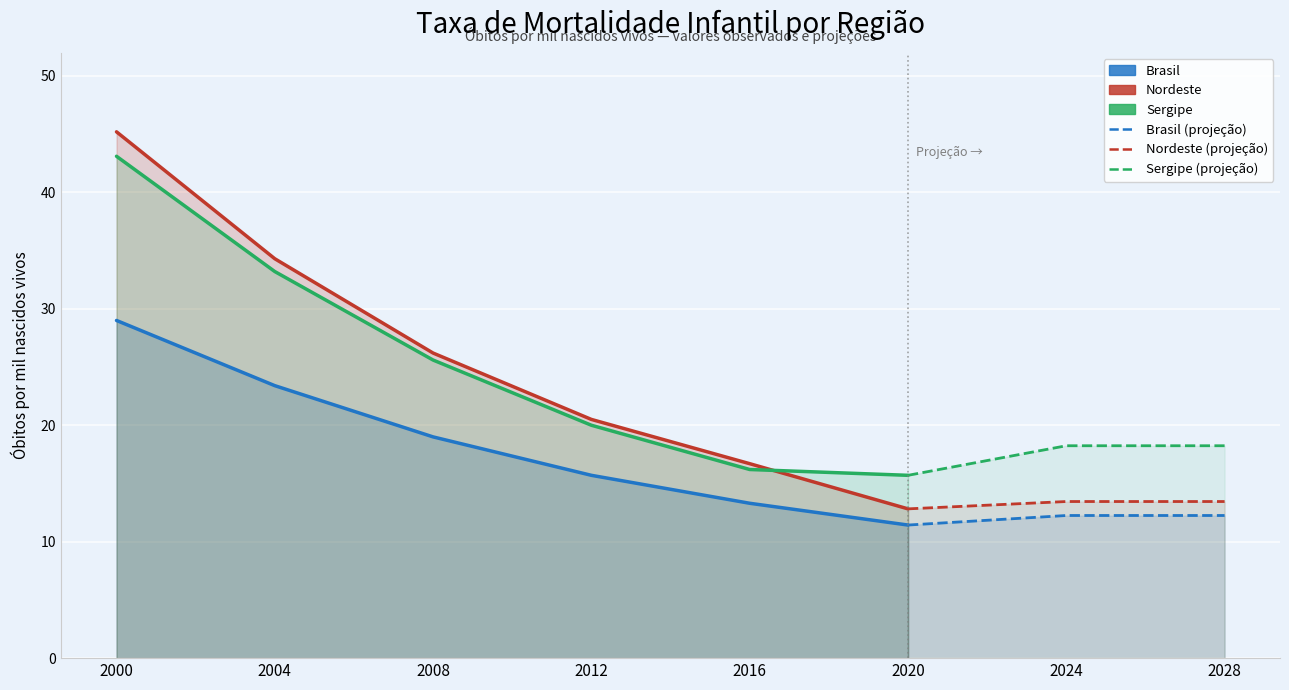

What is the approximate value of Nordeste at 2020?

12.8